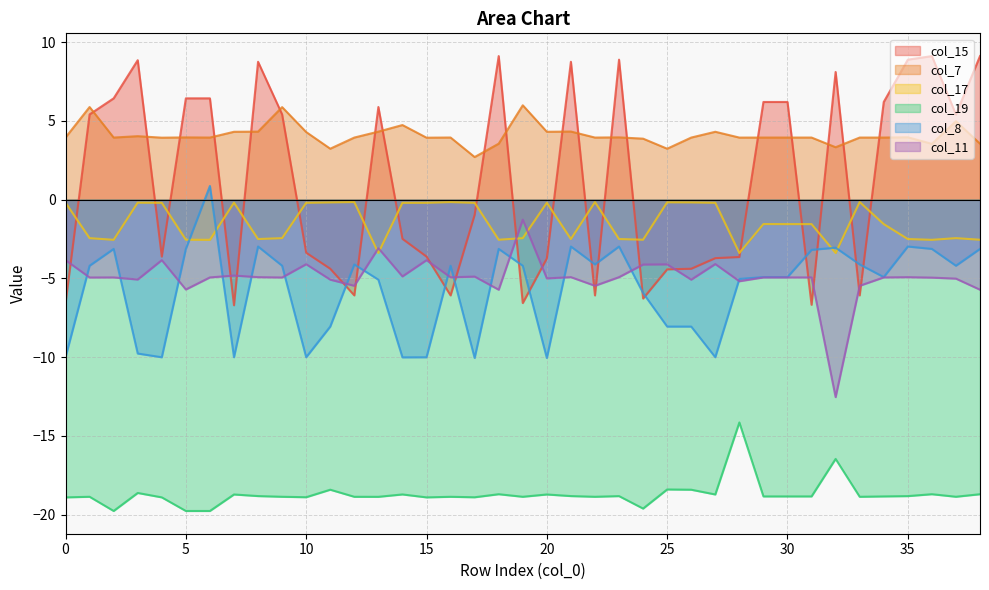

At which label does col_8 reach its minimum?

20